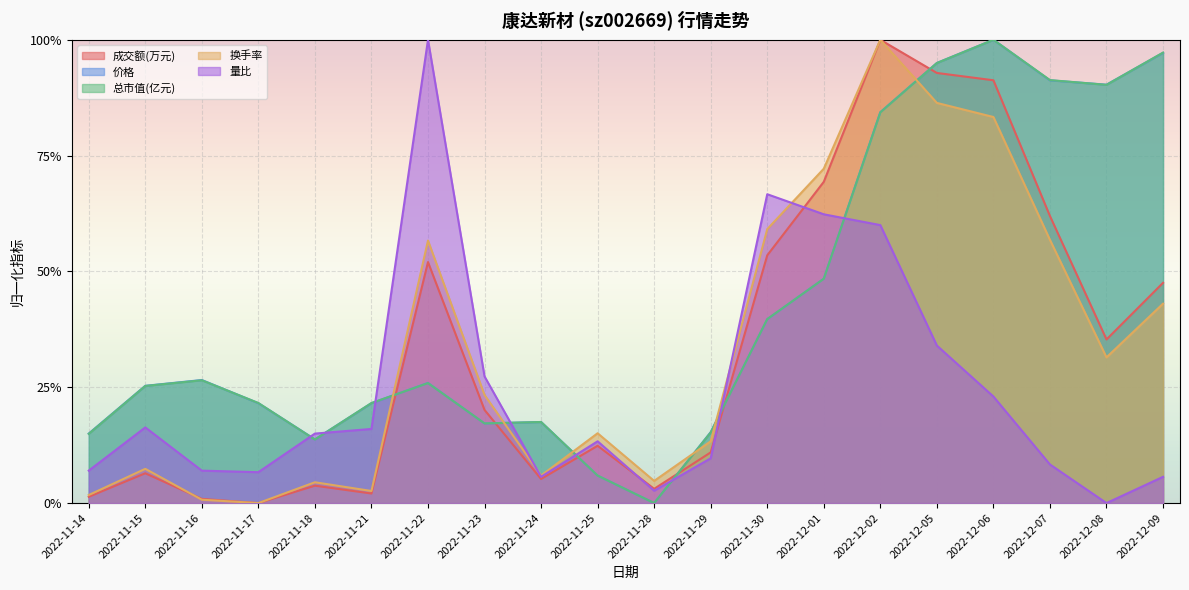

At 2022-12-05, list the series in order from smallest to largest.

量比, 换手率, 成交额(万元), 总市值(亿元), 价格